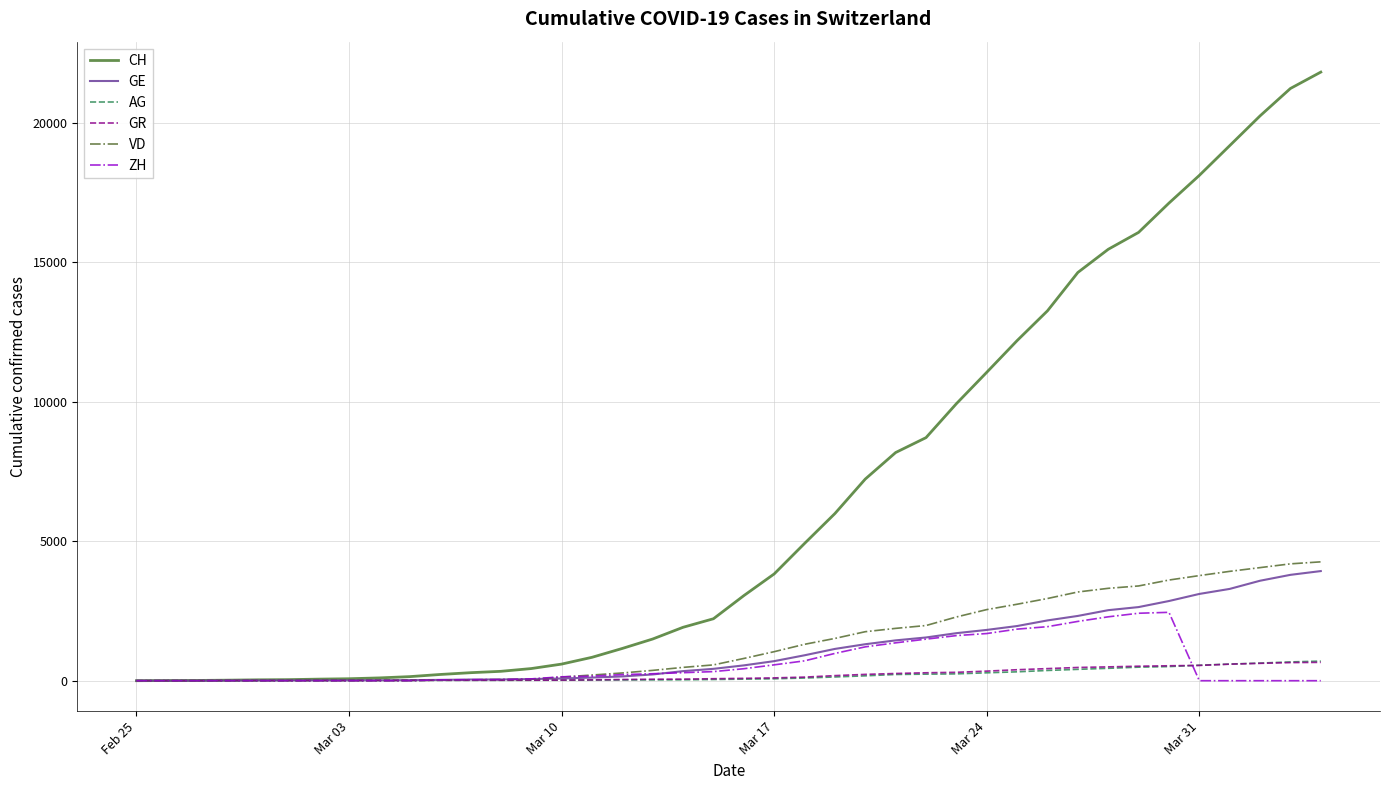

Which series has the widest spread of values?

CH